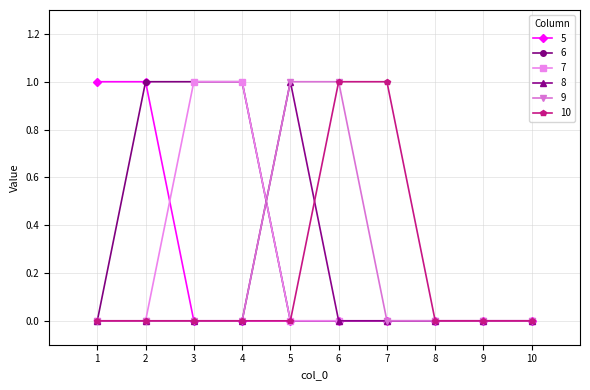

The 5 series shows 0 at 6. True or false?

True